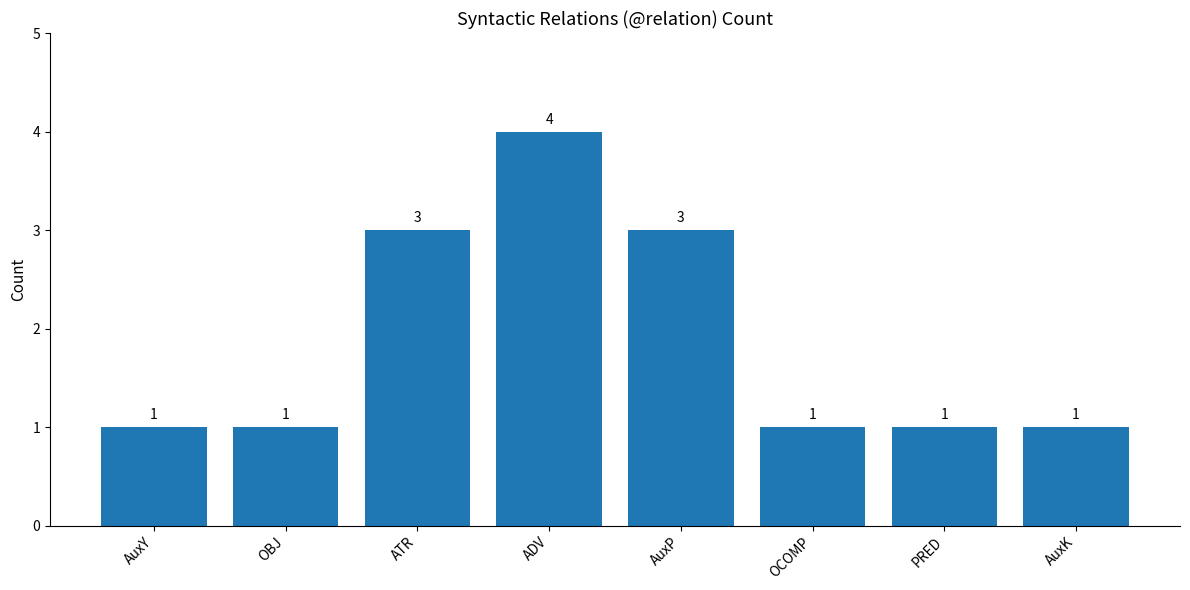

Count the values in the range 1 to 3.

7